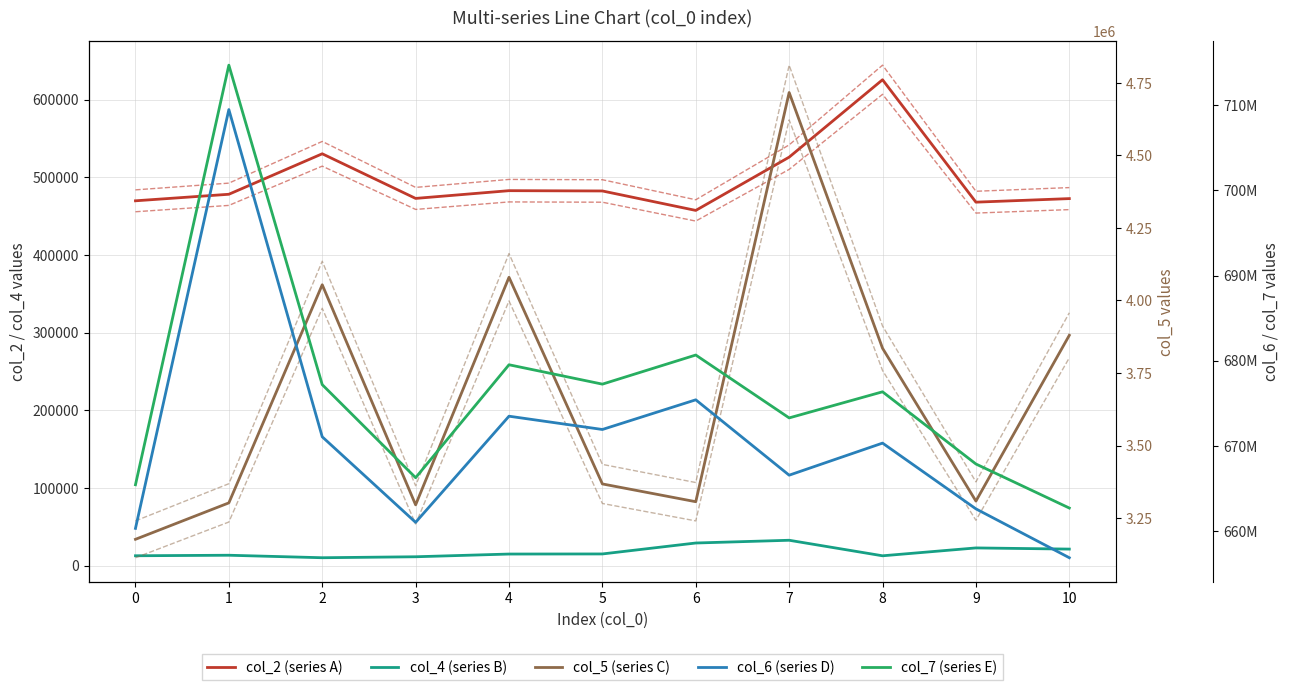

Reading left to right, what are all the values shown in this chart?

col_2 (series A): 469708	478125	530250	472791	482750	482375	457333	525917	625584	467958	472542
col_4 (series B): 12708	13375	10167	11417	14916	15042	29125	32666	12666	22792	21292
col_5 (series C): 3176750	3302333	4054292	3295500	4080042	3367625	3306334	4716958	3835333	3308500	3880042
col_6 (series D): 660276209	709510125	671039916	660985334	673464250	671902167	675390833	666530083	670301125	662570750	656826208
col_7 (series E): 665405292	714730750	677172292	666234375	679511417	677232750	680654875	673263125	676332791	667844792	662667541